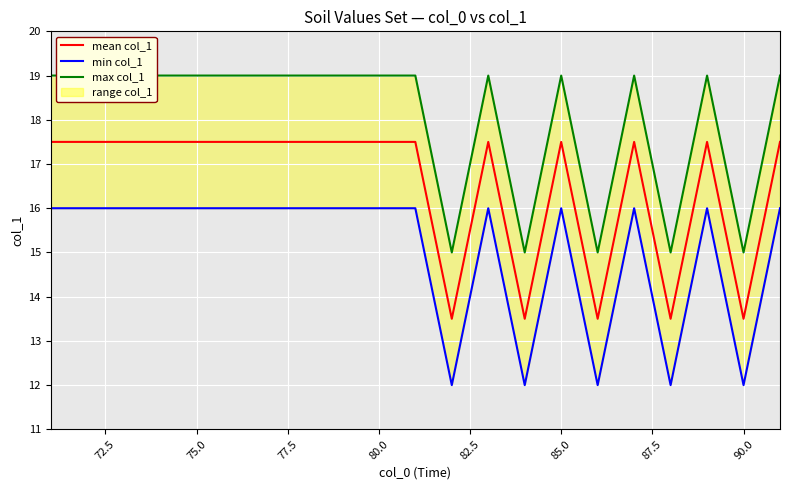

True or false: mean col_1 and min col_1 cross at least once.

False